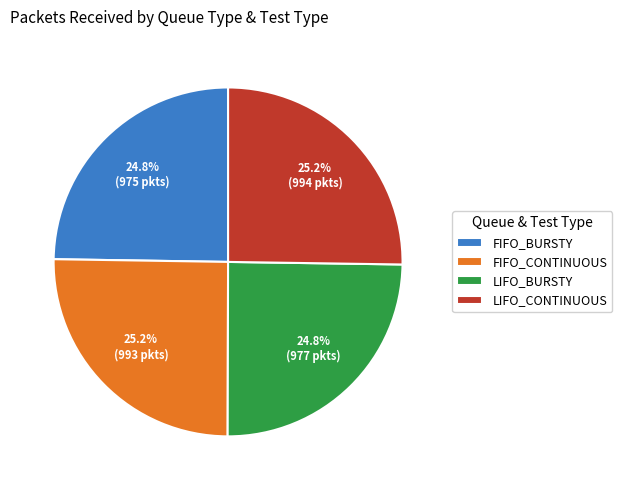

How many slices are in this pie chart?

4